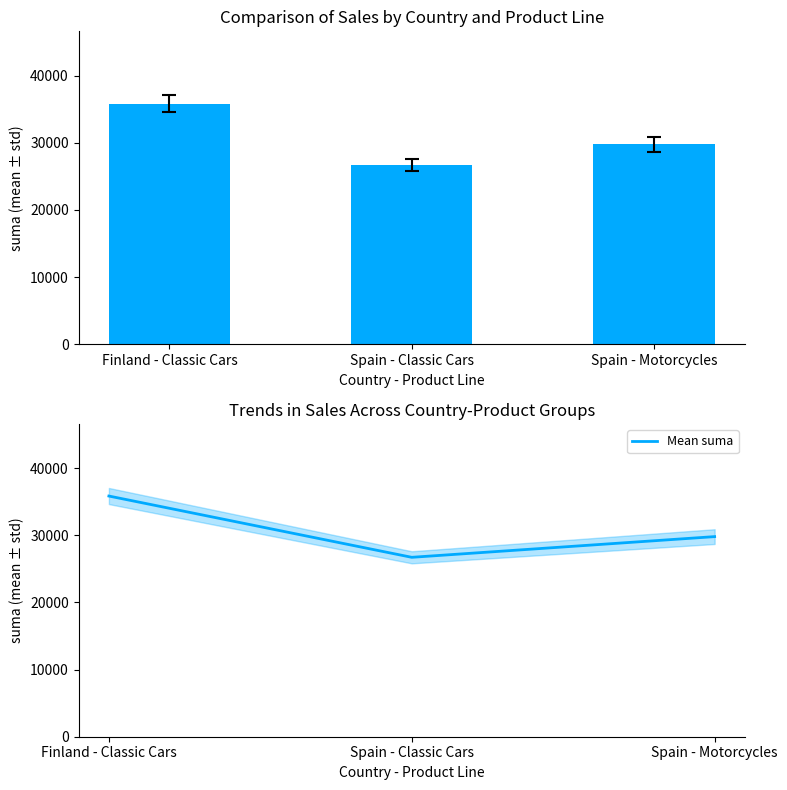

What is the difference between the suma values at Spain - Motorcycles and Finland - Classic Cars?

6044.2